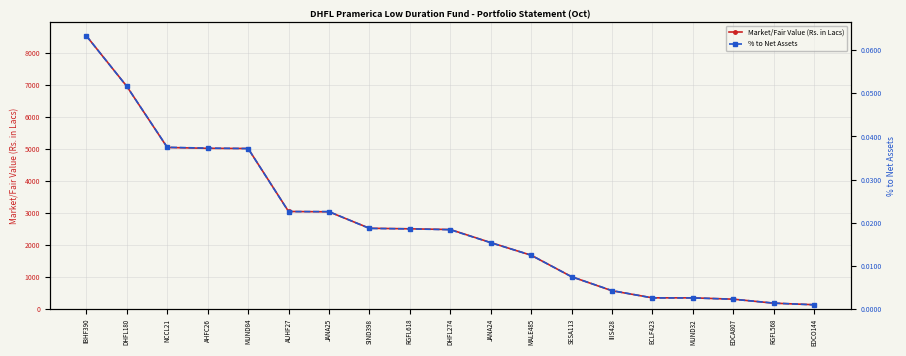

At which category is the sum across all series the highest?

IBHF390